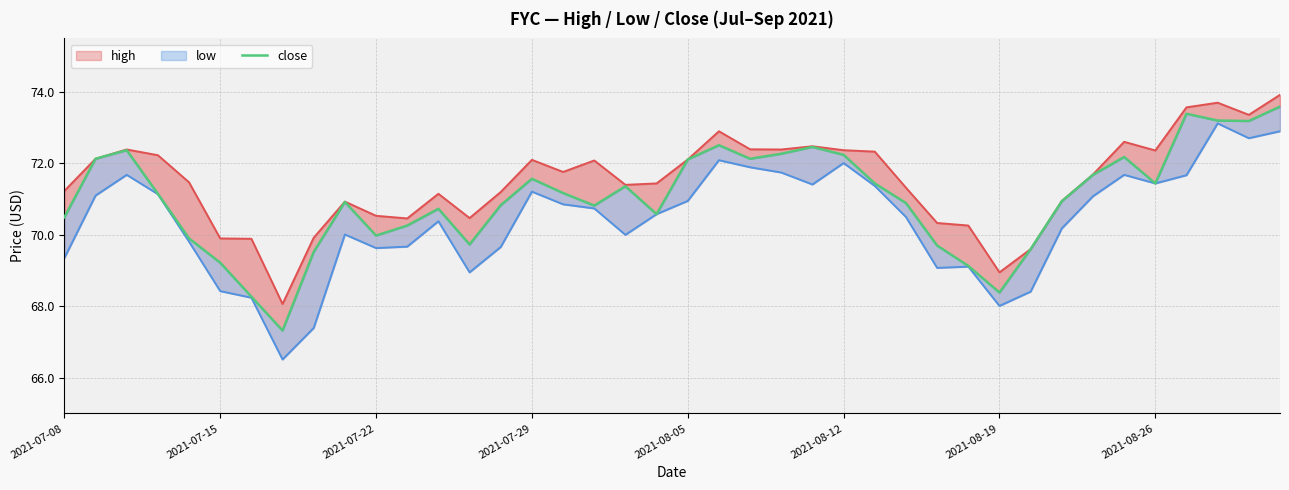

Is it true that high equals 69.9 at 8?

True